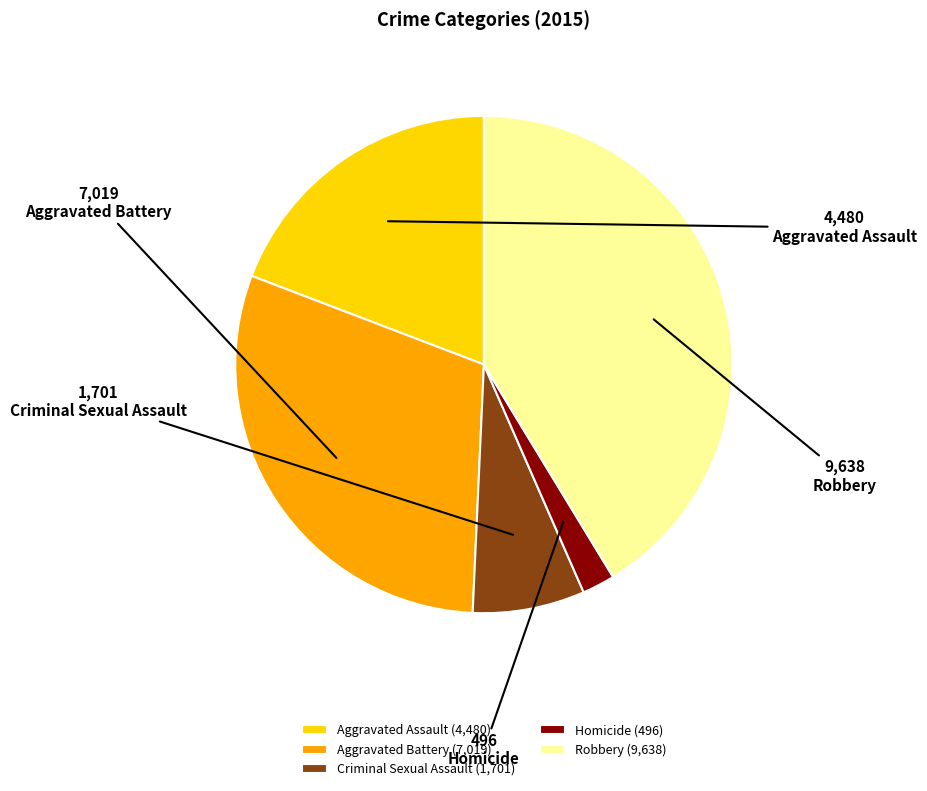

Is the sum of Aggravated Assault and Criminal Sexual Assault greater than half?

No